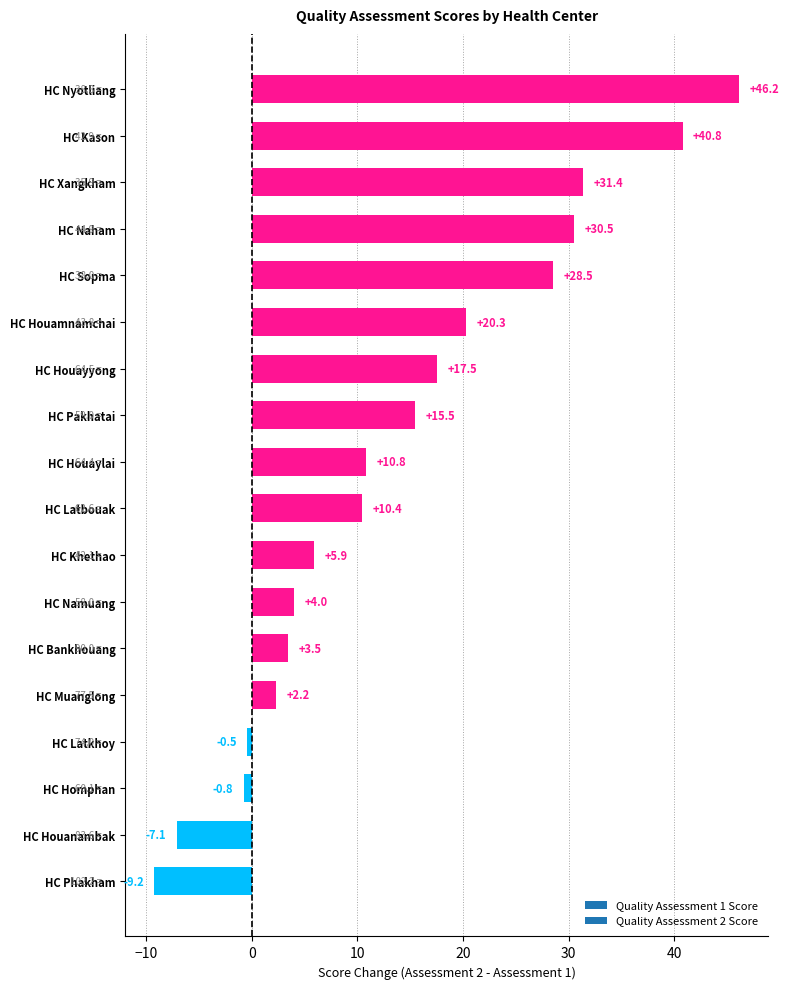

Rank the categories by value from highest to lowest.

HC Nyotliang, HC Kason, HC Xangkham, HC Naham, HC Sopma, HC Houamnamchai, HC Houayyong, HC Pakhatai, HC Houaylai, HC Latbouak, HC Khethao, HC Namuang, HC Bankhouang, HC Muanglong, HC Latkhoy, HC Homphan, HC Houanambak, HC Phakham